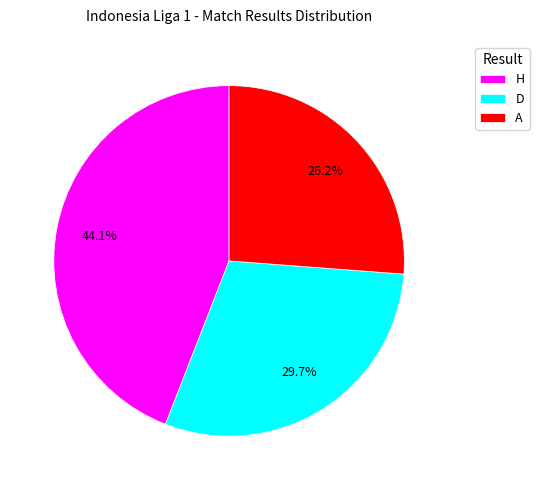

Which slice is the largest?

H